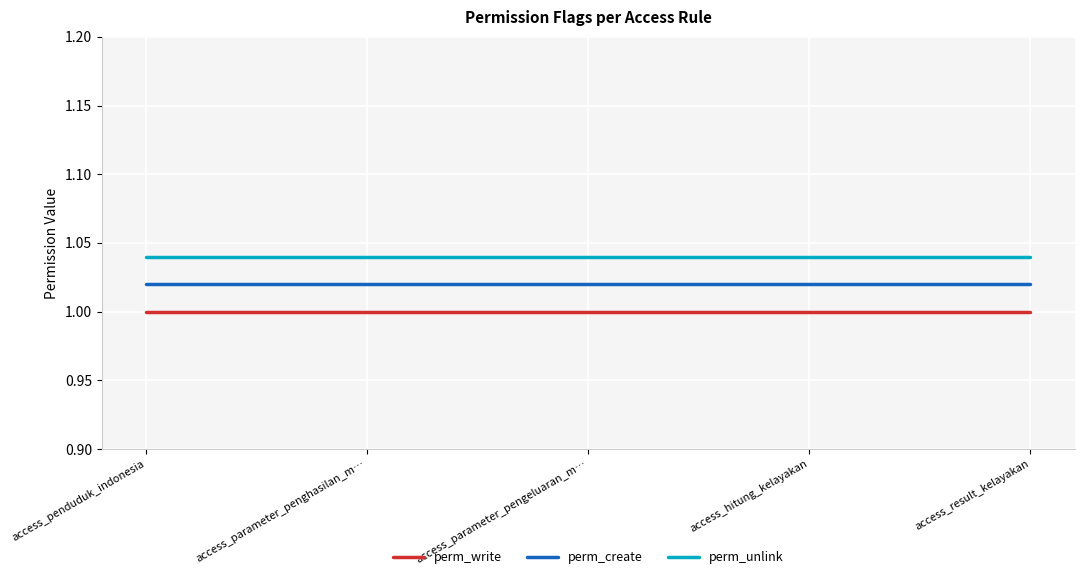

What is the sum of the perm_write values at access_hitung_kelayakan and access_parameter_penghasilan_m…?

2.0